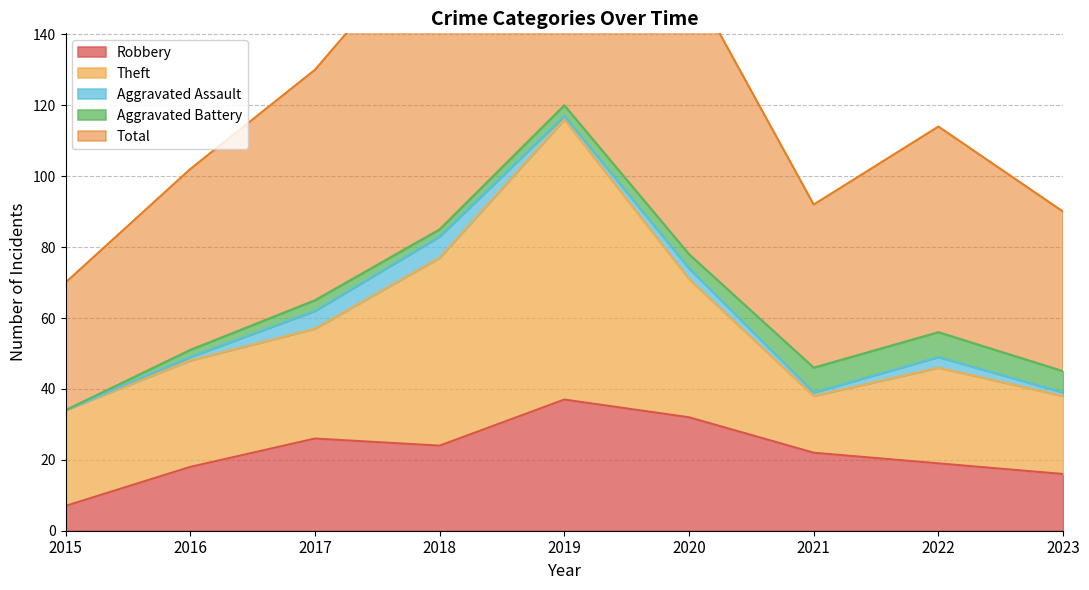

How many series are shown in this chart?

5